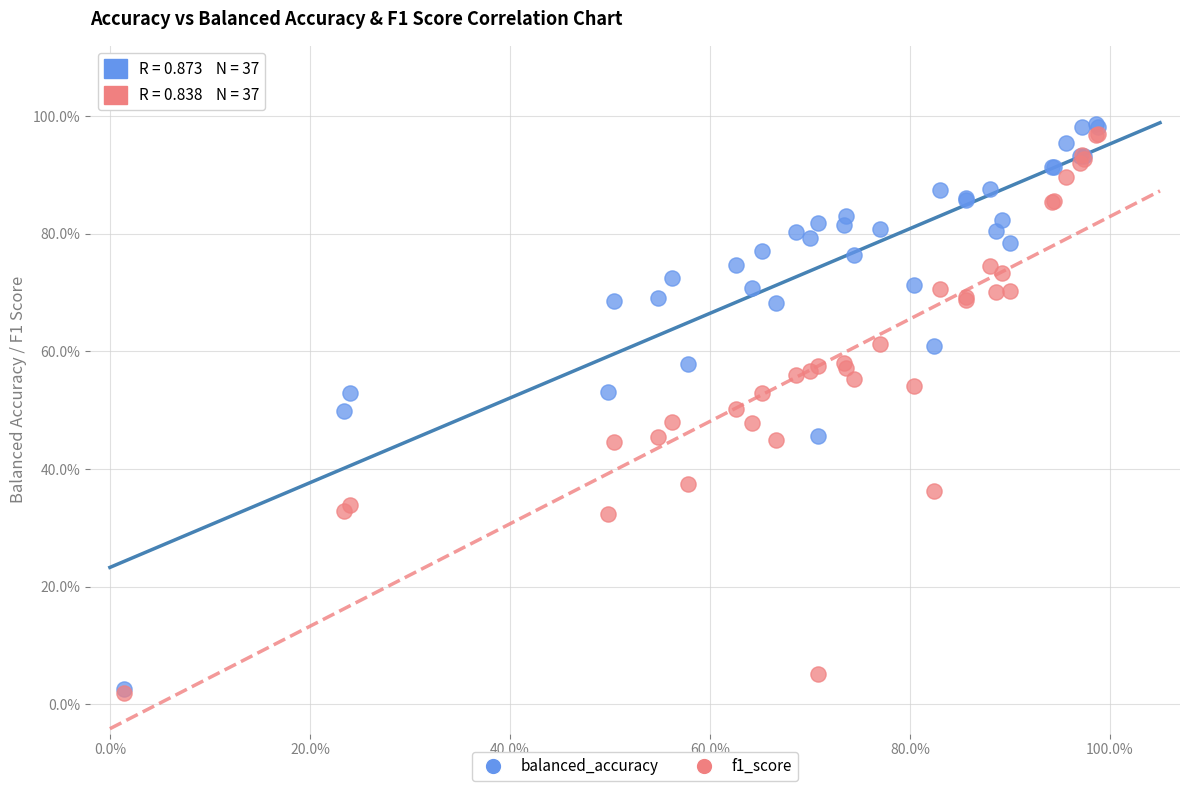

What are all the series names shown in the legend?

balanced_accuracy, f1_score